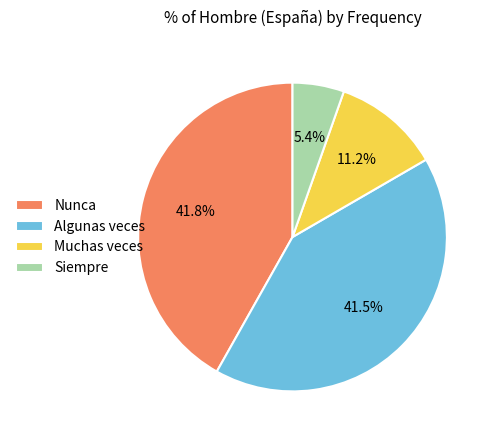

How many slices are in this pie chart?

4